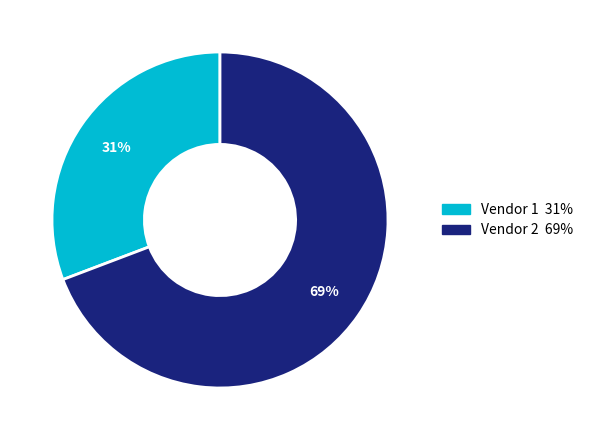

Which slice is the largest?

Vendor 2